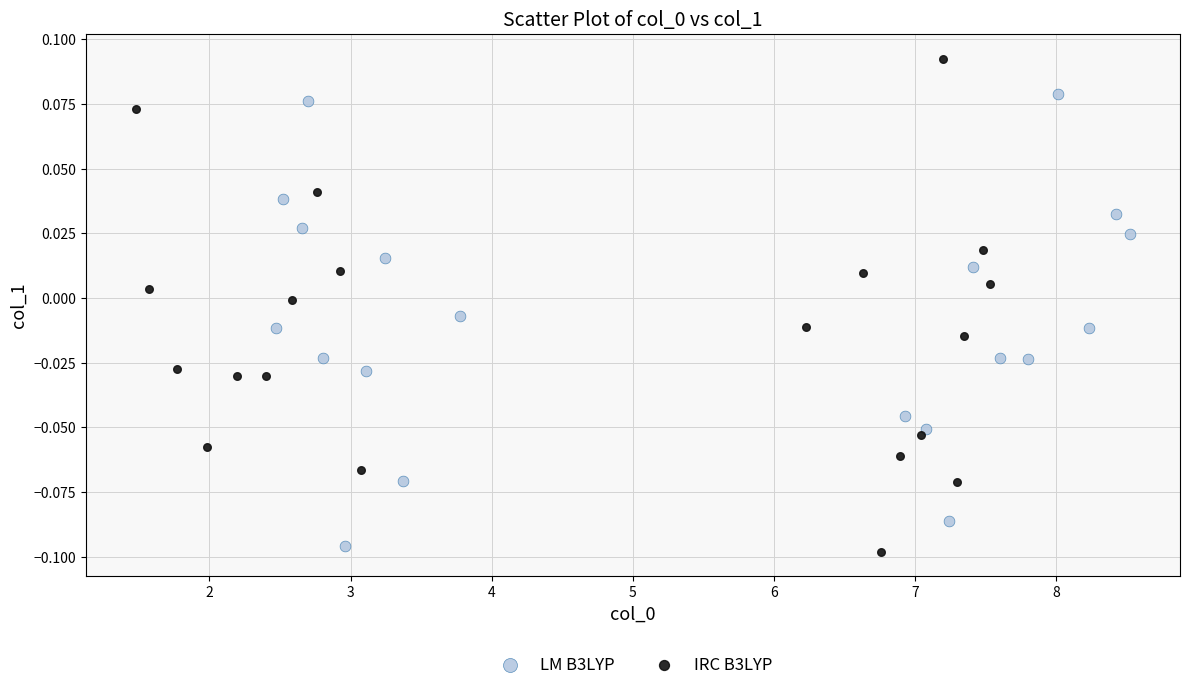

What are all the series names shown in the legend?

LM B3LYP, IRC B3LYP